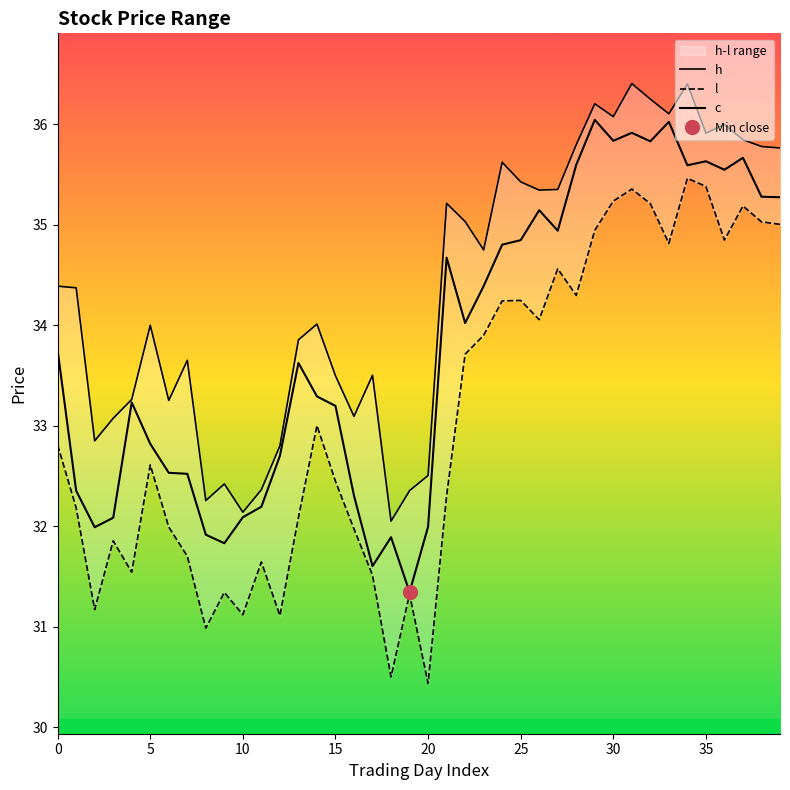

True or false: c and h intersect in this chart.

False